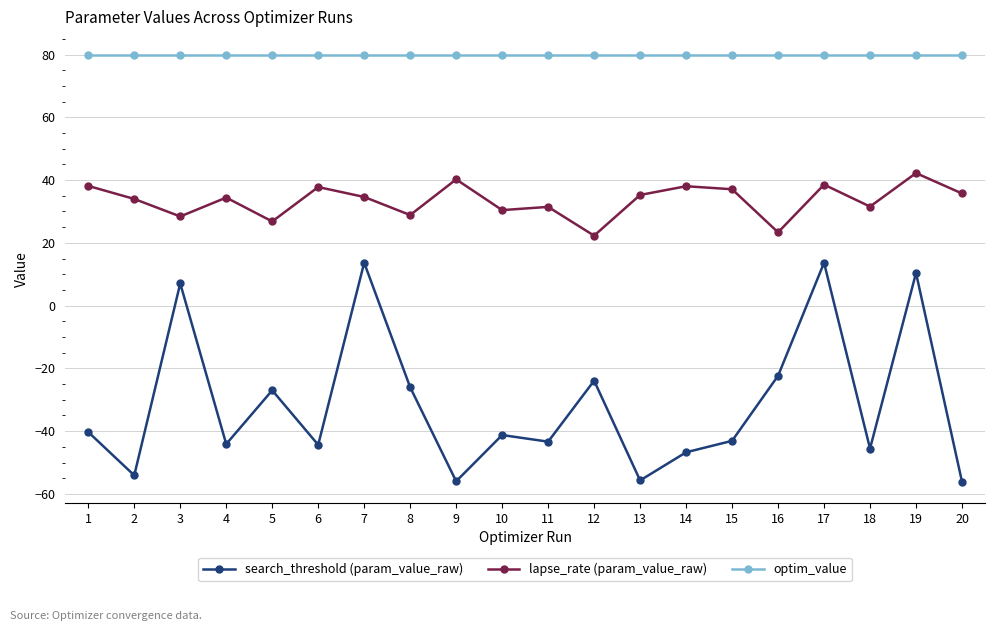

Which series has the largest total across all categories?

optim_value